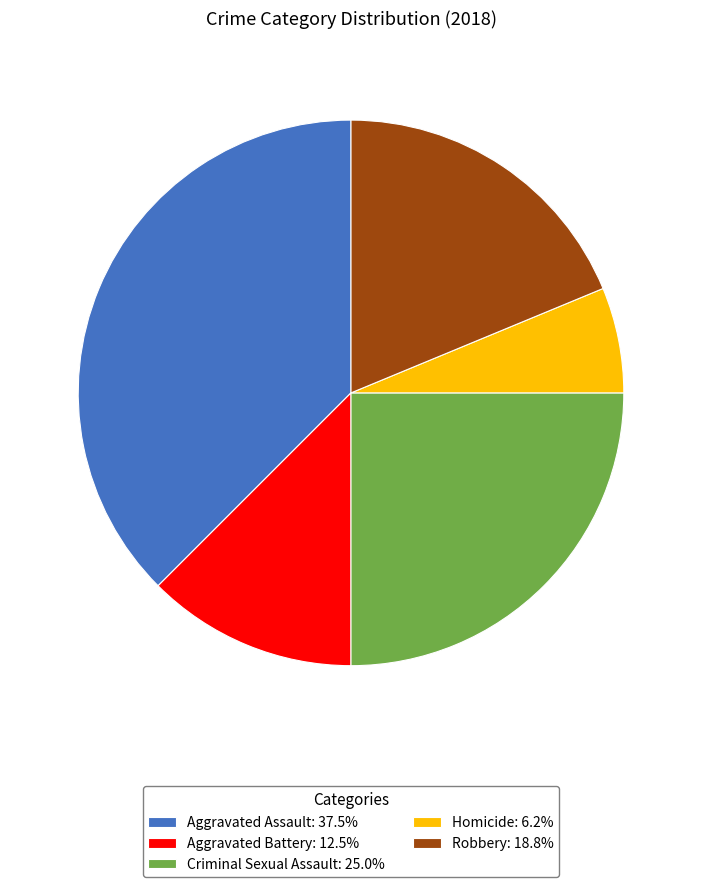

Rank the categories by value from highest to lowest.

Aggravated Assault, Criminal Sexual Assault, Robbery, Aggravated Battery, Homicide